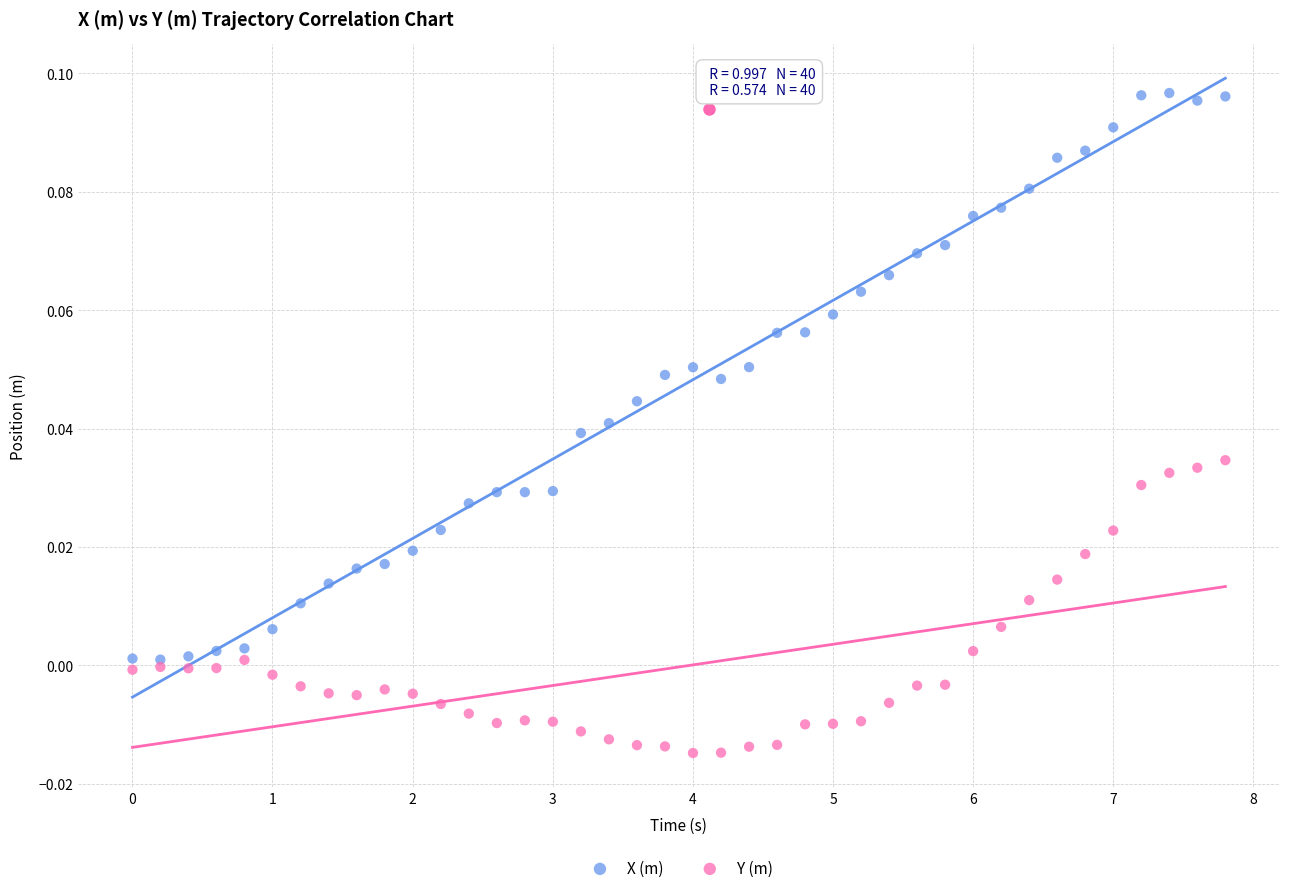

Which series has the widest spread of Y values?

X (m)